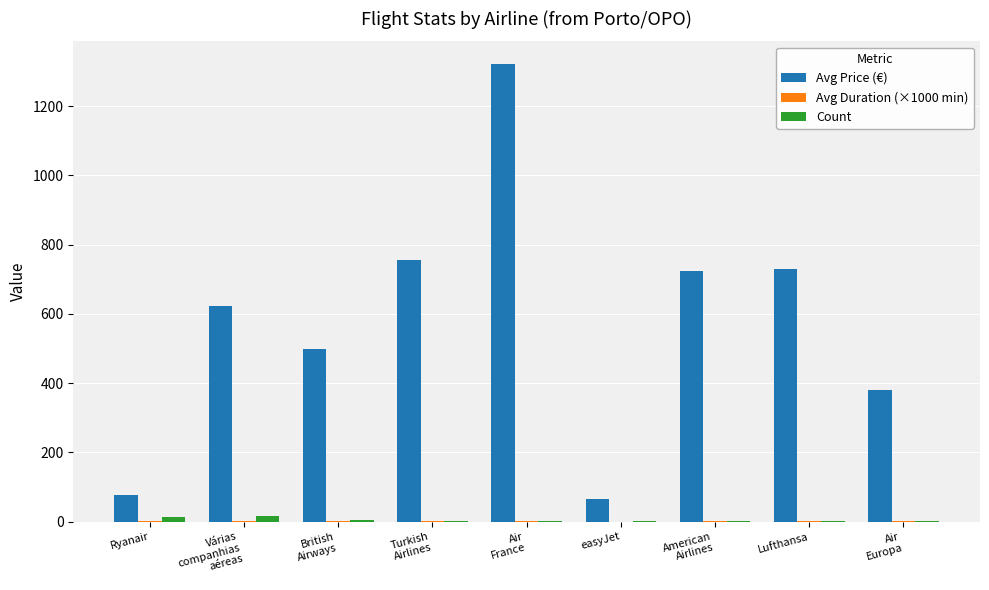

How many groups of bars are there?

9